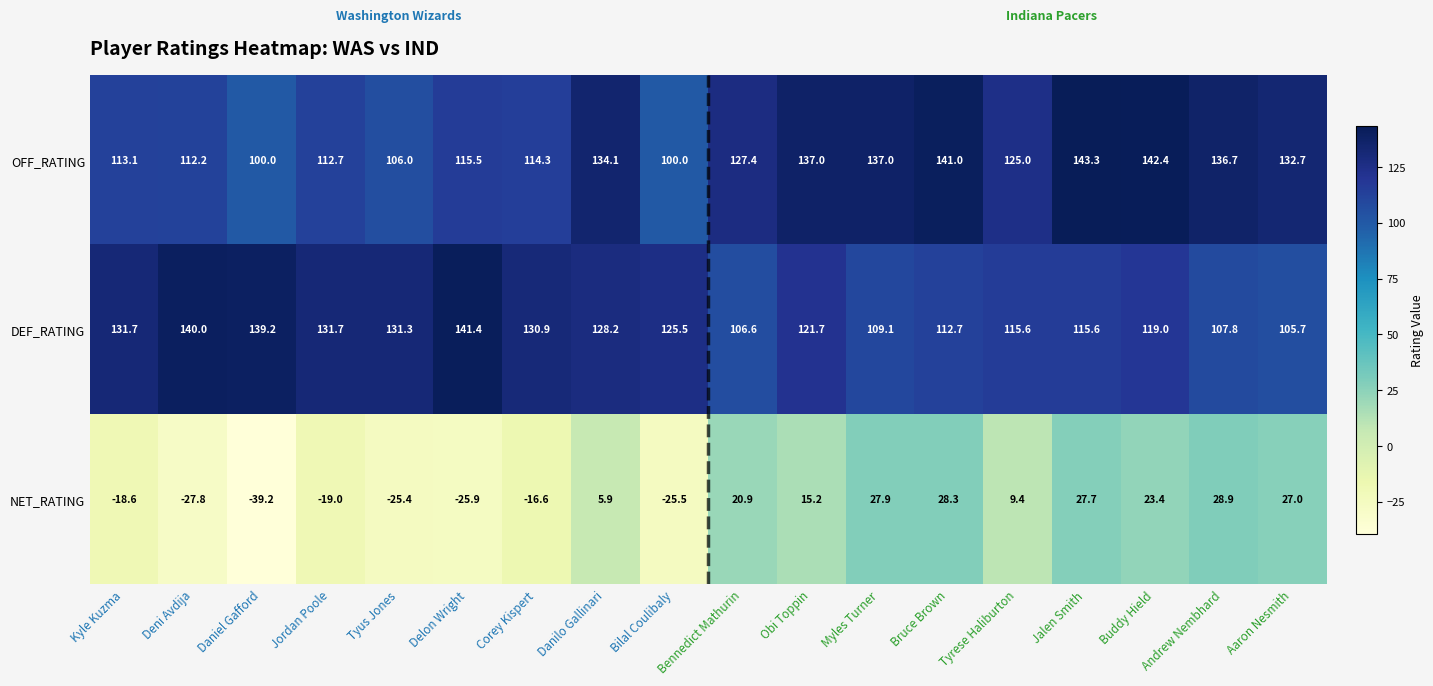

How many series are shown in this chart?

3